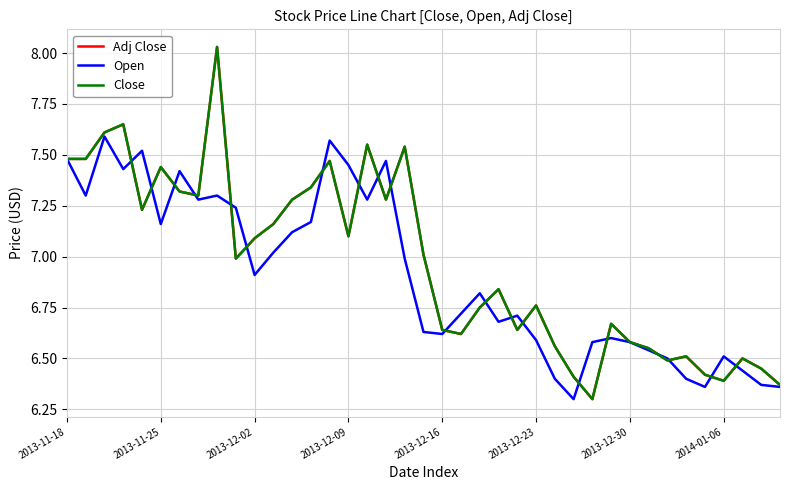

What is the difference between the maximum and minimum values in the Adj Close series?

1.7